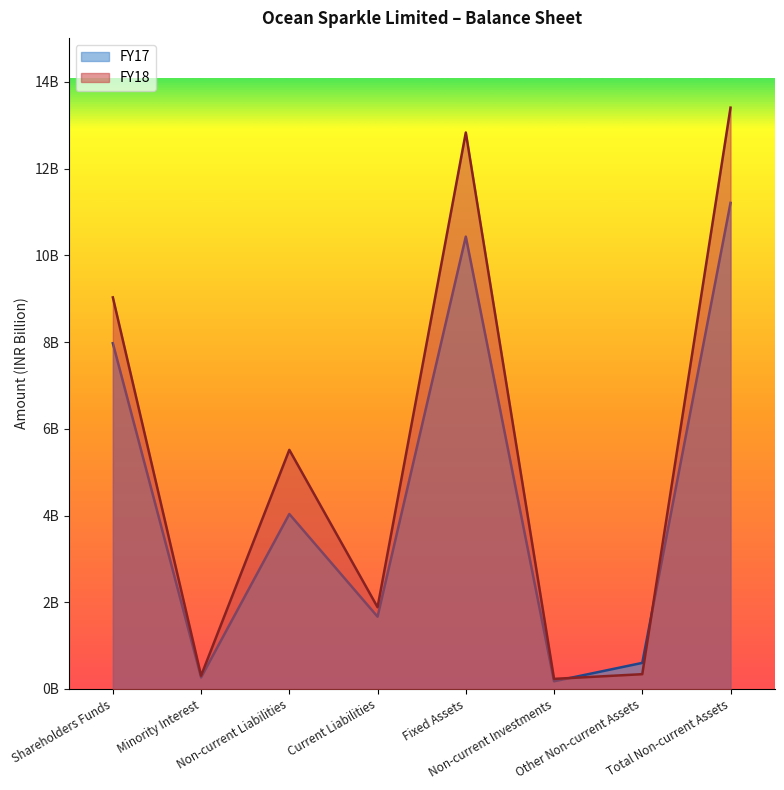

What is the greatest value displayed?

13.4